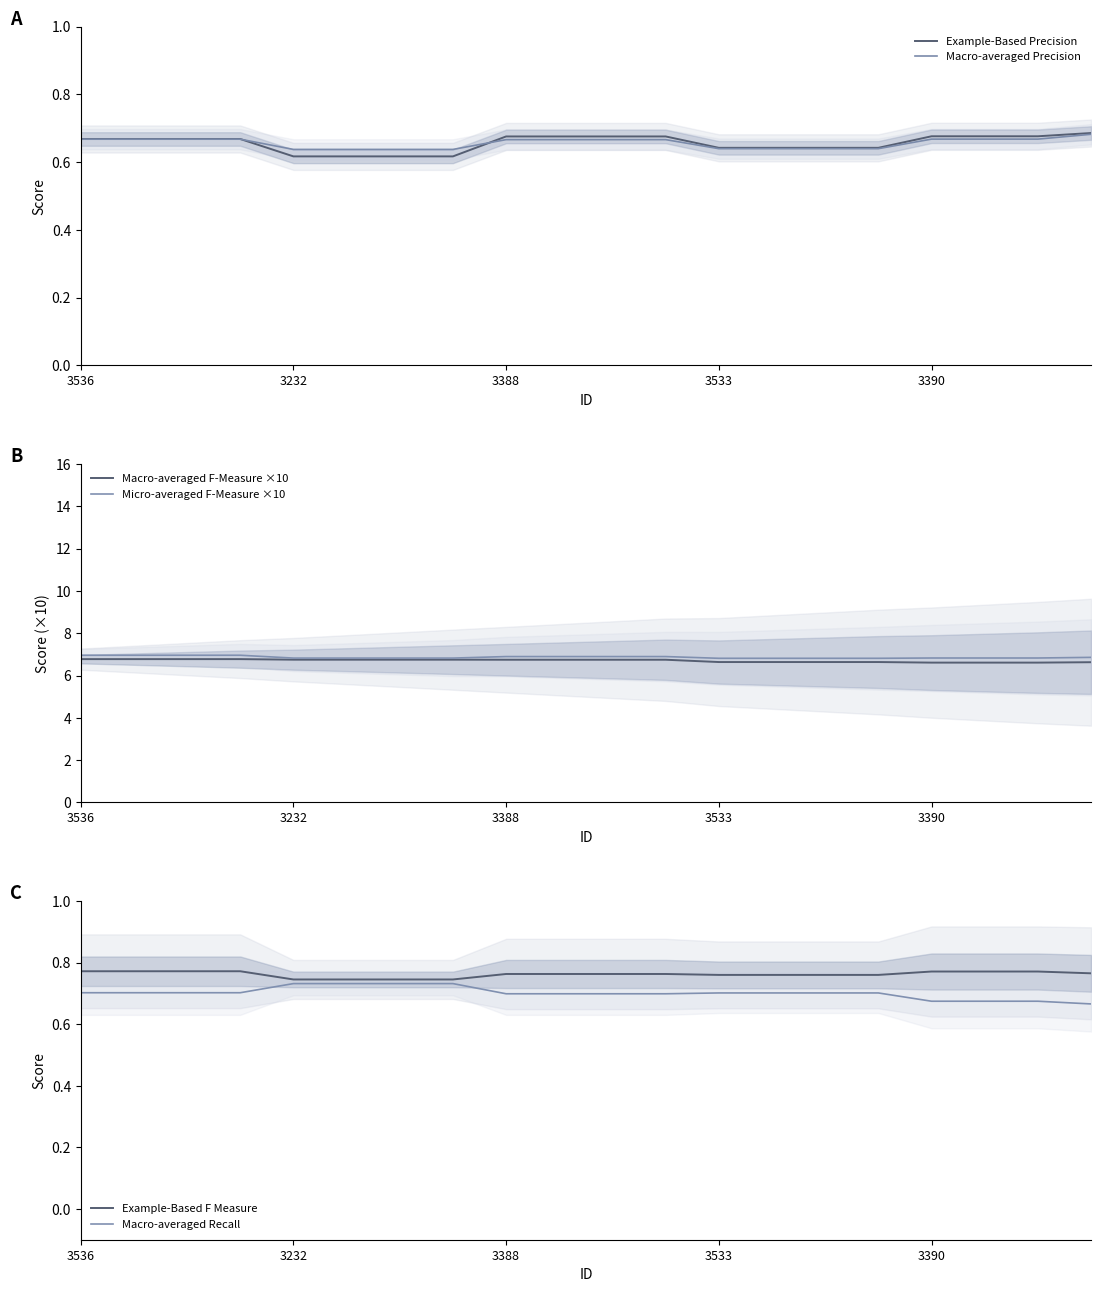

Rank the series by their maximum value, from highest to lowest.

Micro-averaged F-Measure ×10, Macro-averaged F-Measure ×10, Example-Based F Measure, Macro-averaged Recall, Example-Based Precision, Macro-averaged Precision